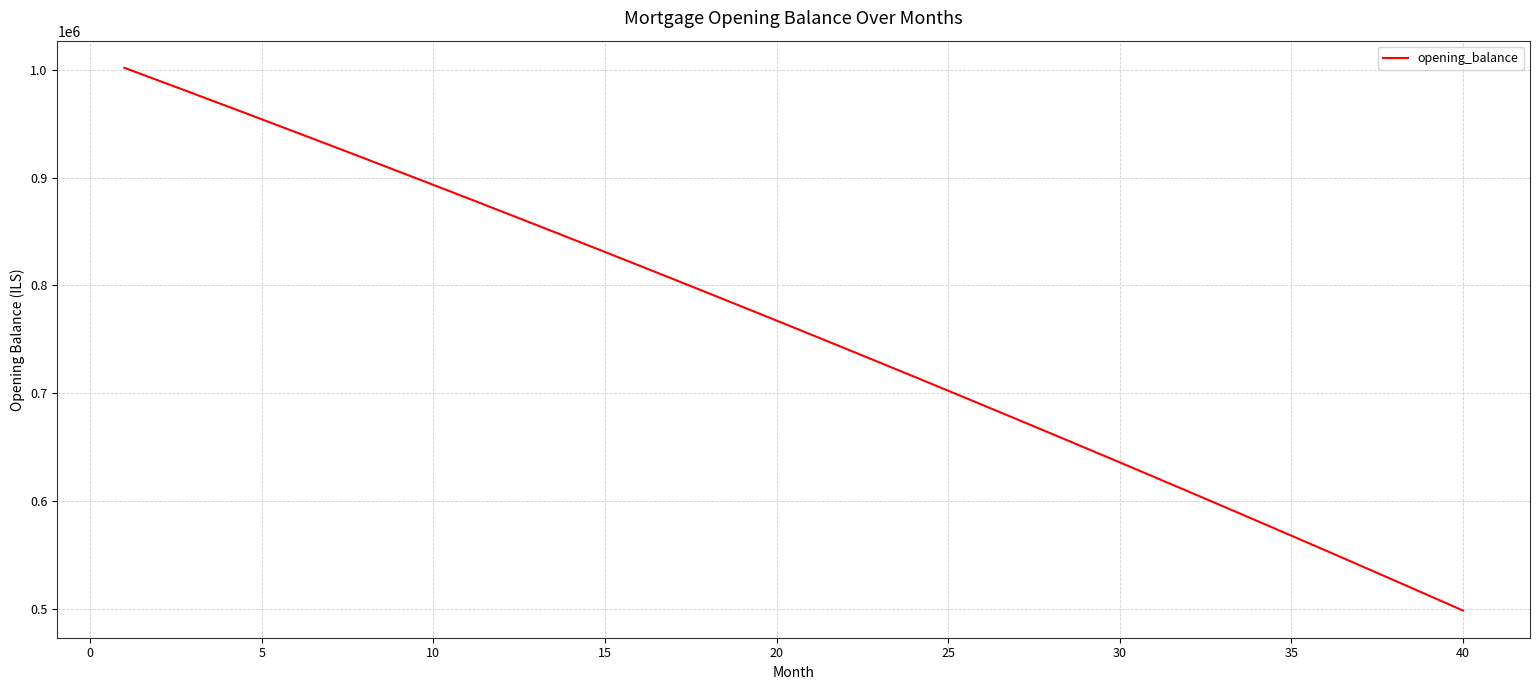

What is the difference between the maximum and minimum values?

503962.2